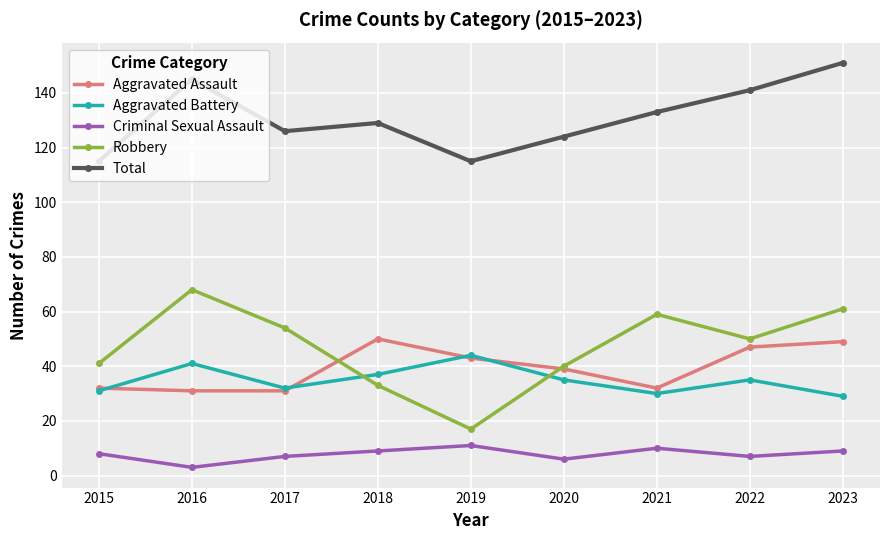

Is this an area chart (filled region under the line)?

No